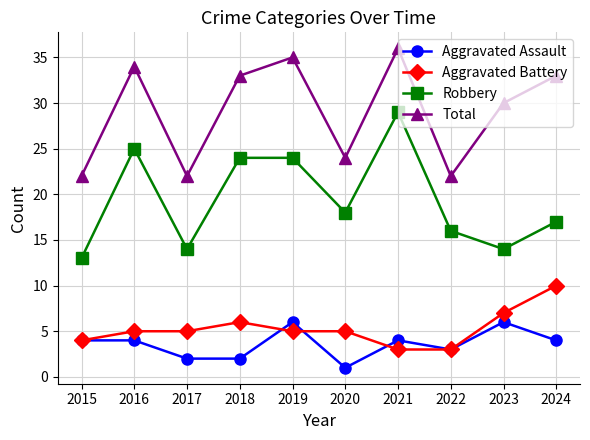

What is the sum of the Aggravated Assault values at 2022 and 2024?

7